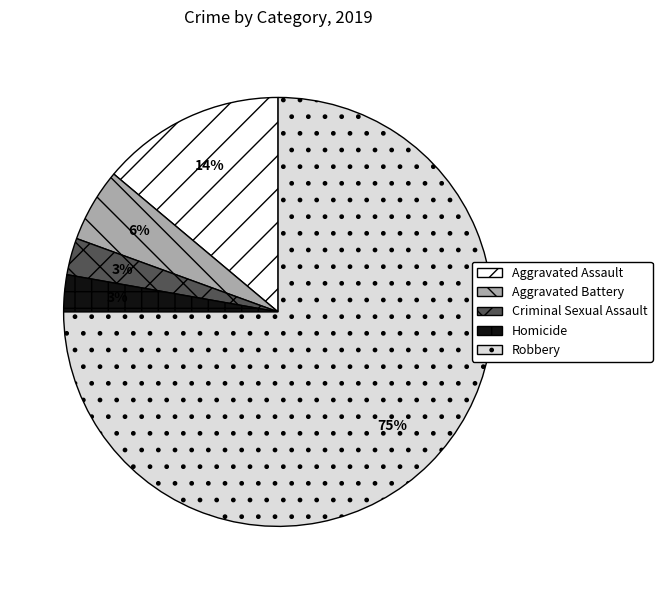

How many segments does this pie chart have?

5